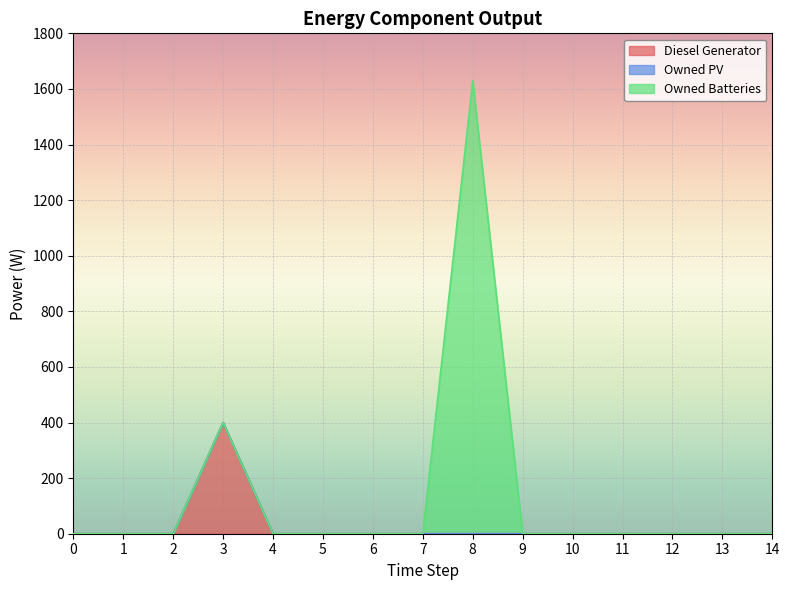

In Diesel Generator, how many points are higher than both neighbors (excluding endpoints)?

1